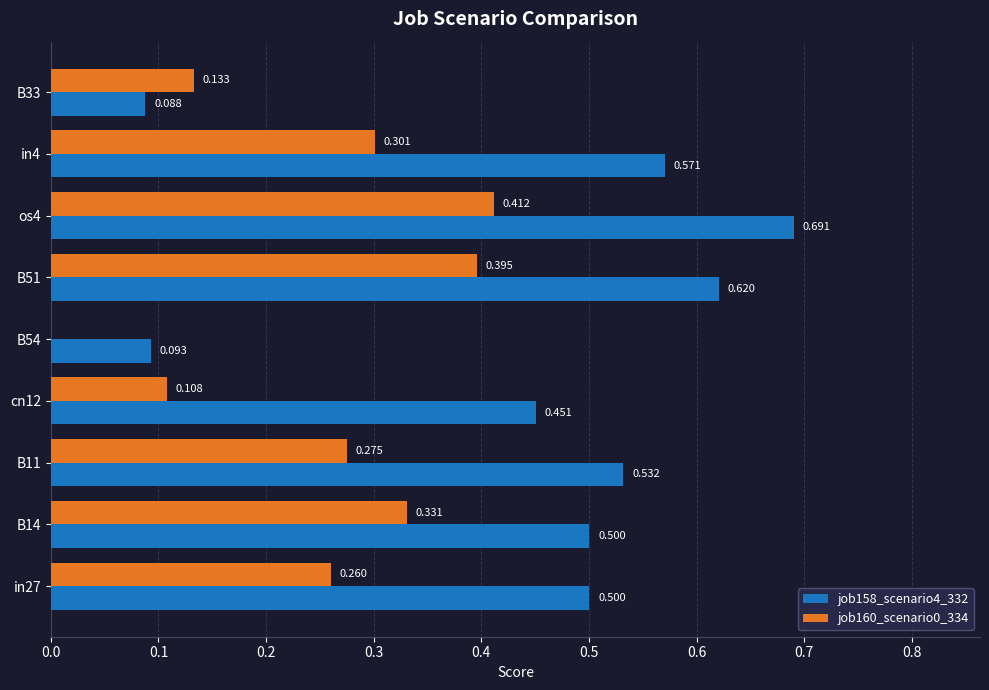

Is the value of job160_scenario0_334 at B11 greater than the value of job158_scenario4_332 at os4?

No